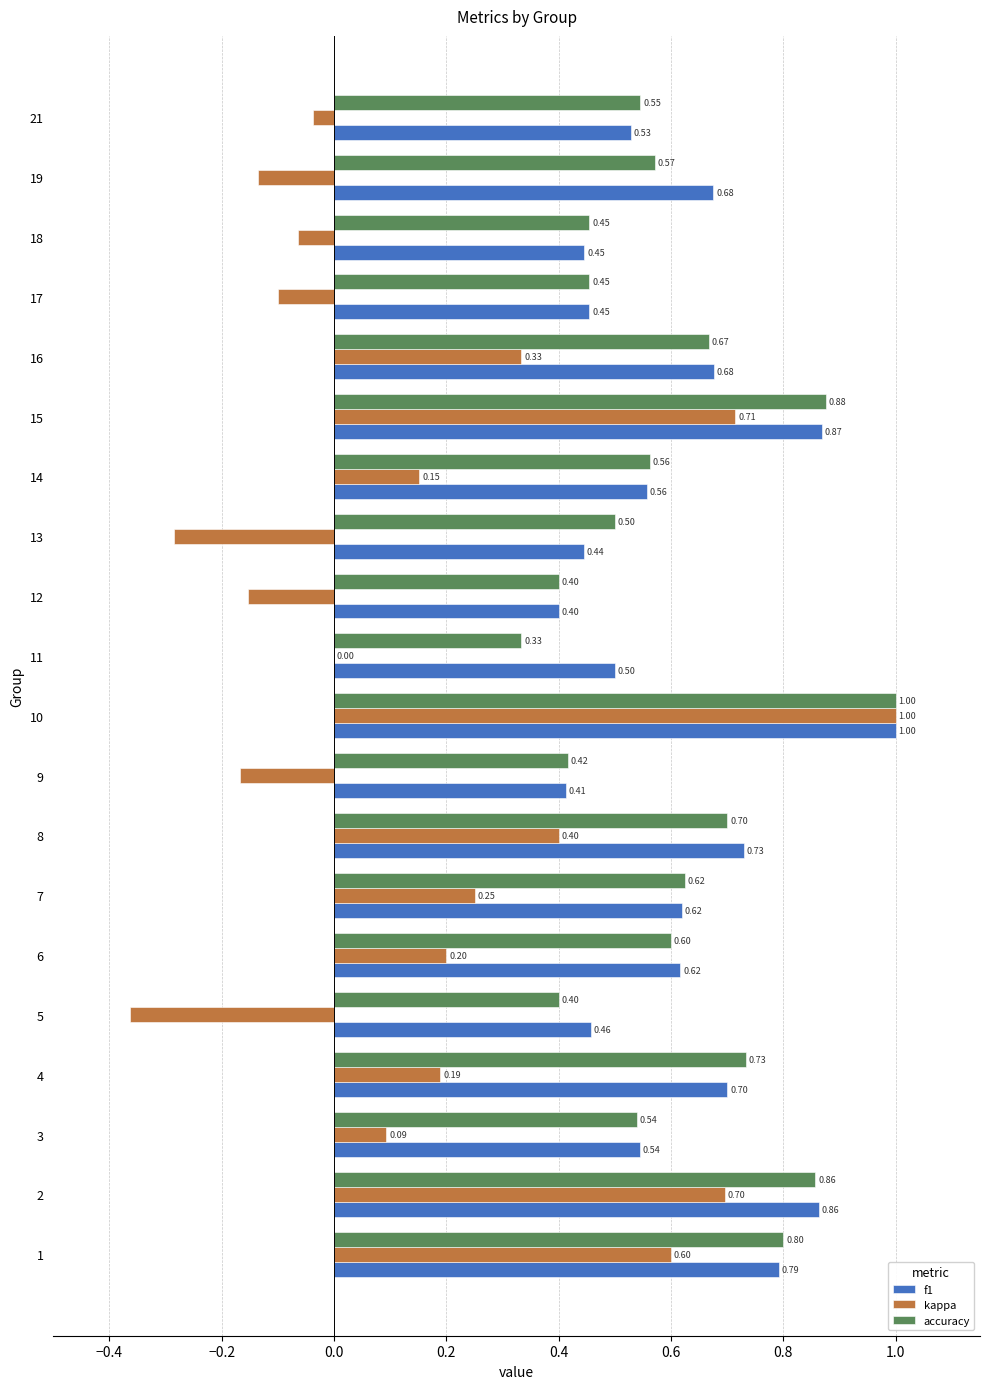

Between 3 and 18, which series saw the biggest shift?

kappa